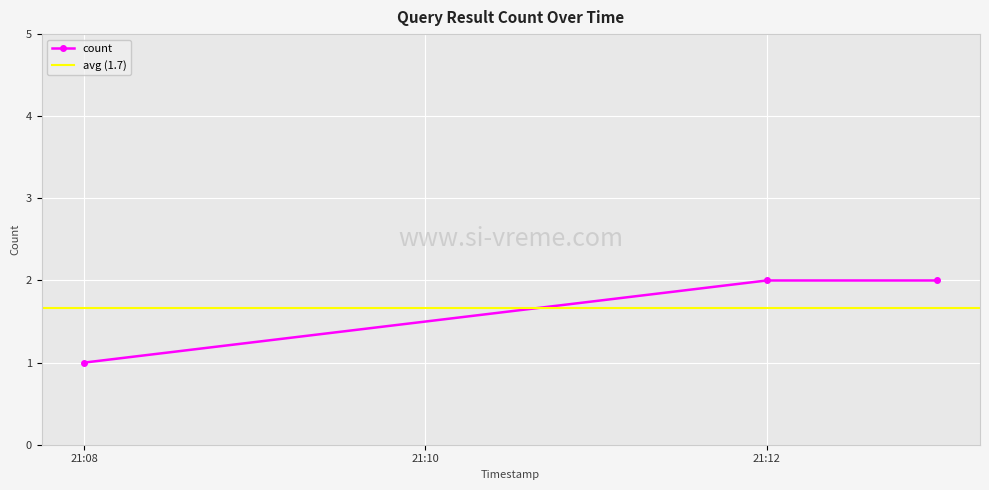

True or false: count has a value of 1 at 21:12.

False